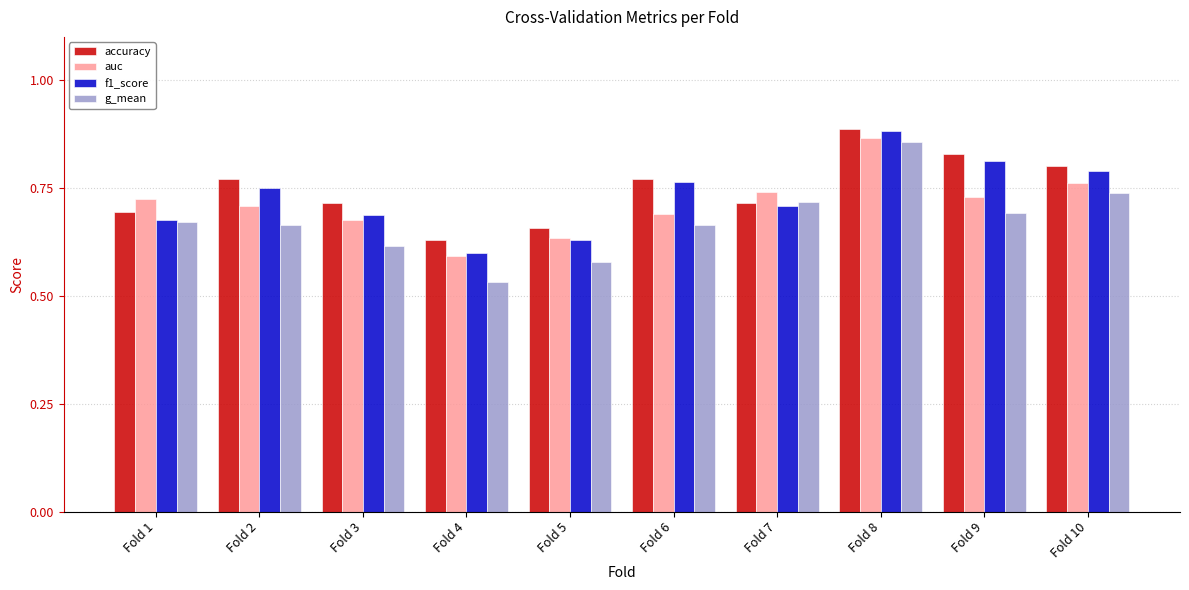

What are all the series names shown in the legend?

accuracy, auc, f1_score, g_mean